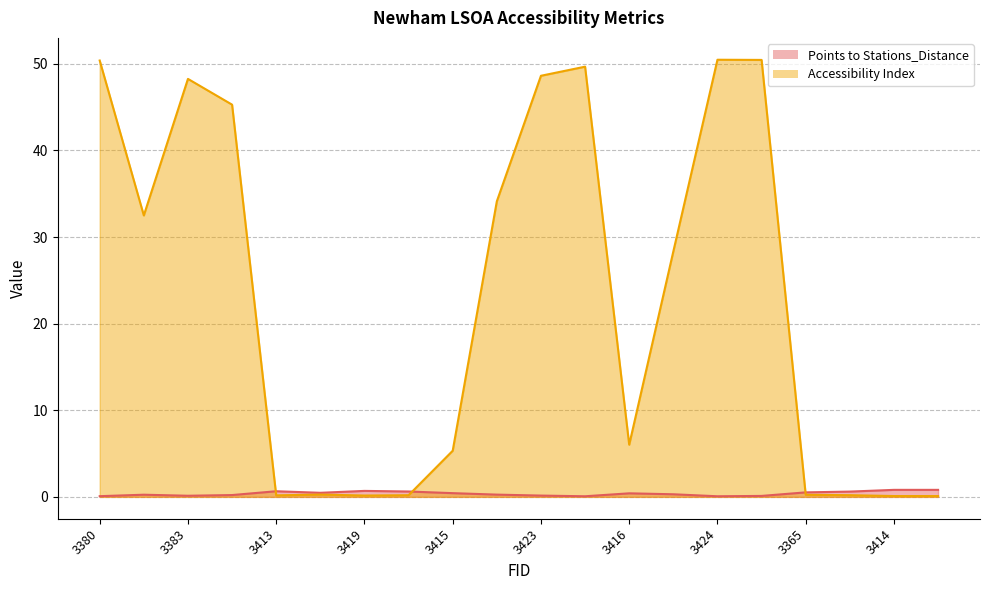

What is the difference between the highest and lowest values at 3365?

0.3